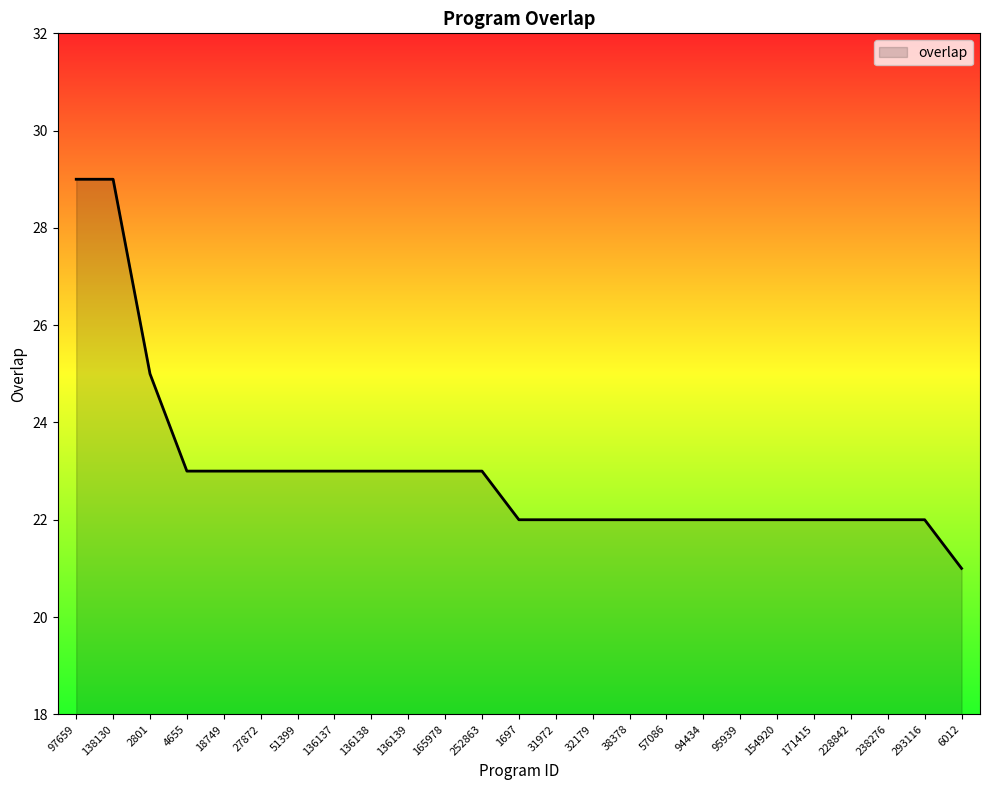

Reading left to right, list all the values displayed in this chart.

97659=29	138130=29	2801=25	4655=23	18749=23	27872=23	51399=23	136137=23	136138=23	136139=23	165978=23	252863=23	1697=22	31972=22	32179=22	38378=22	57086=22	94434=22	95939=22	154920=22	171415=22	228842=22	238276=22	293116=22	6012=21